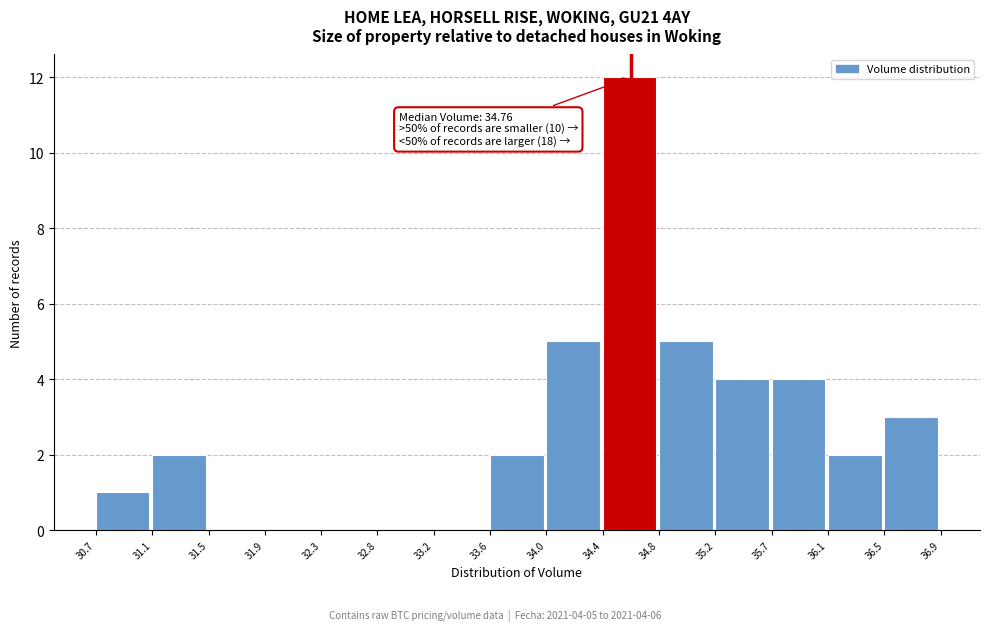

Which range on the x-axis has the tallest bar?

34.4 to 34.8